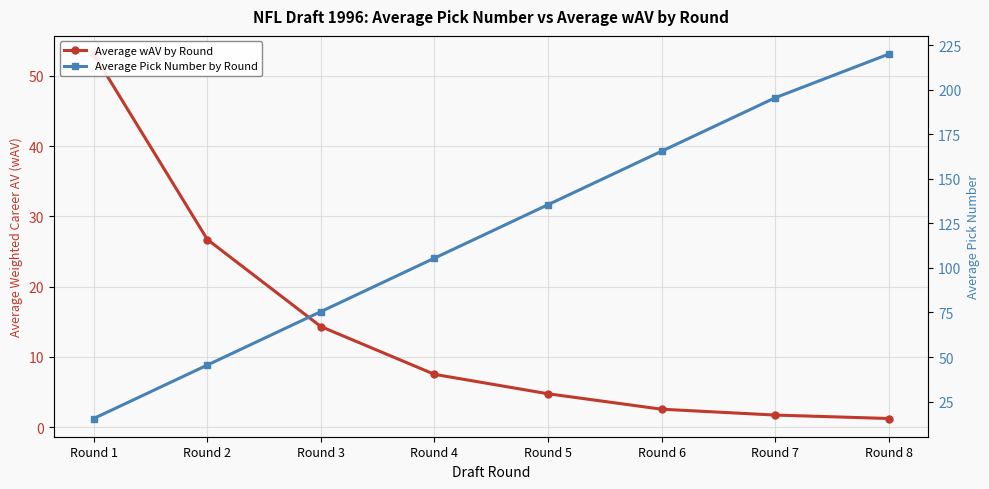

Where is Average wAV by Round nearest to the value 27?

Round 2